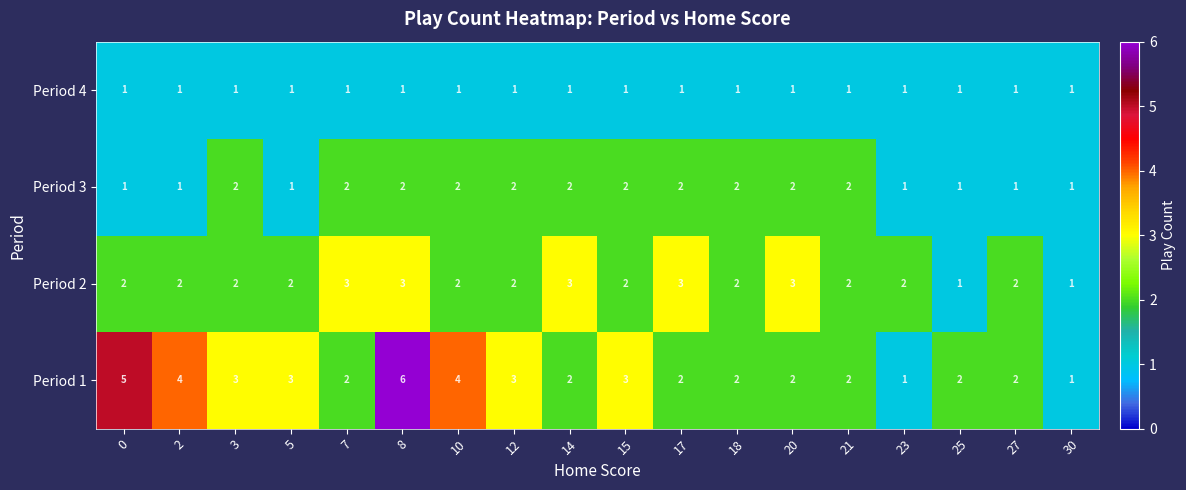

Which series has the largest total across all categories?

Period 1